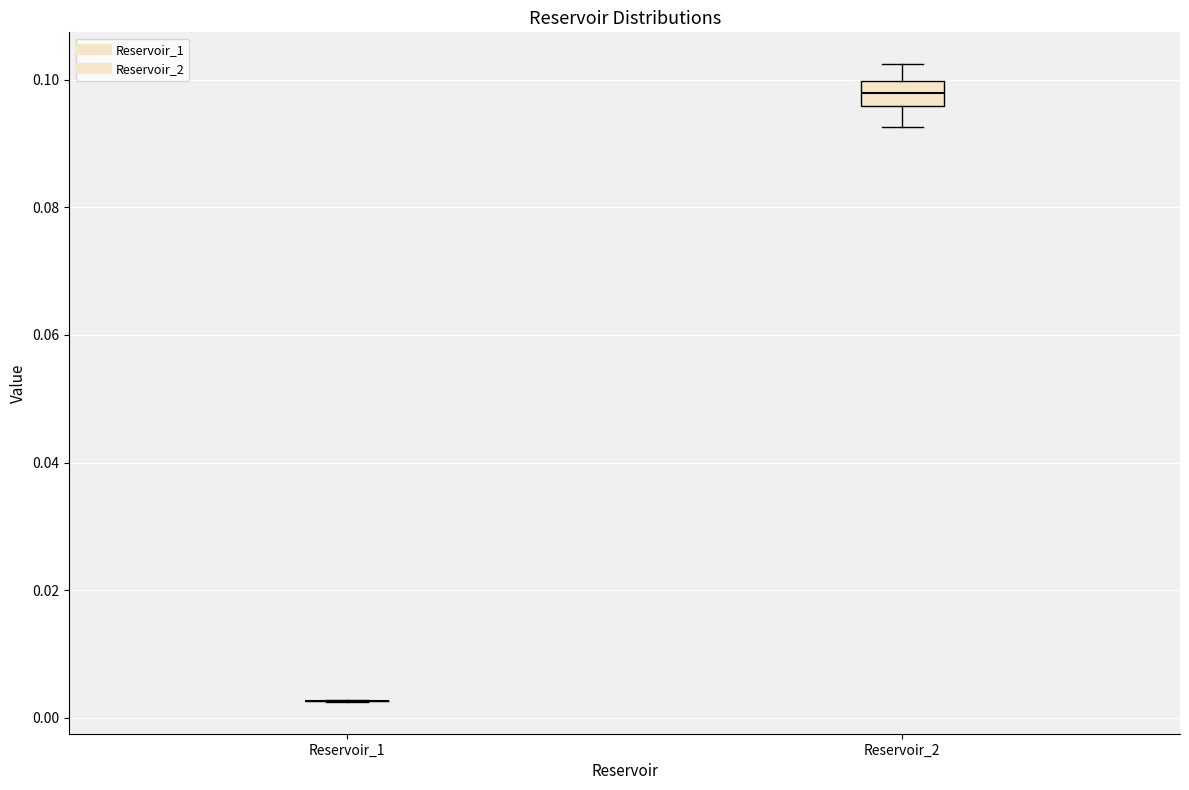

Reading left to right, transcribe this box plot: for each box, give where its median line is, the range the box spans, and where its two whiskers end, as read against the y-axis. The values are not printed on the chart, so give them approximately, as read against the axis.

Reservoir_1: box collapsed to a line at 0.002, whiskers 0.002 to 0.002
Reservoir_2: median 0.098, box 0.096 to 0.100, whiskers 0.092 to 0.102